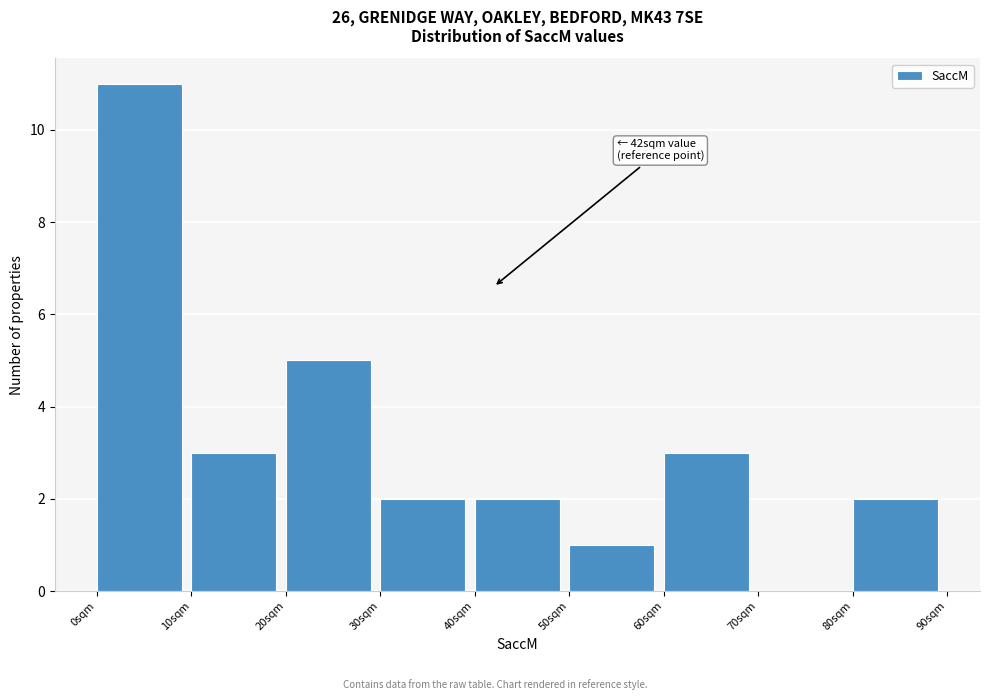

Over which range of the x-axis is the bar tallest?

0 to 10